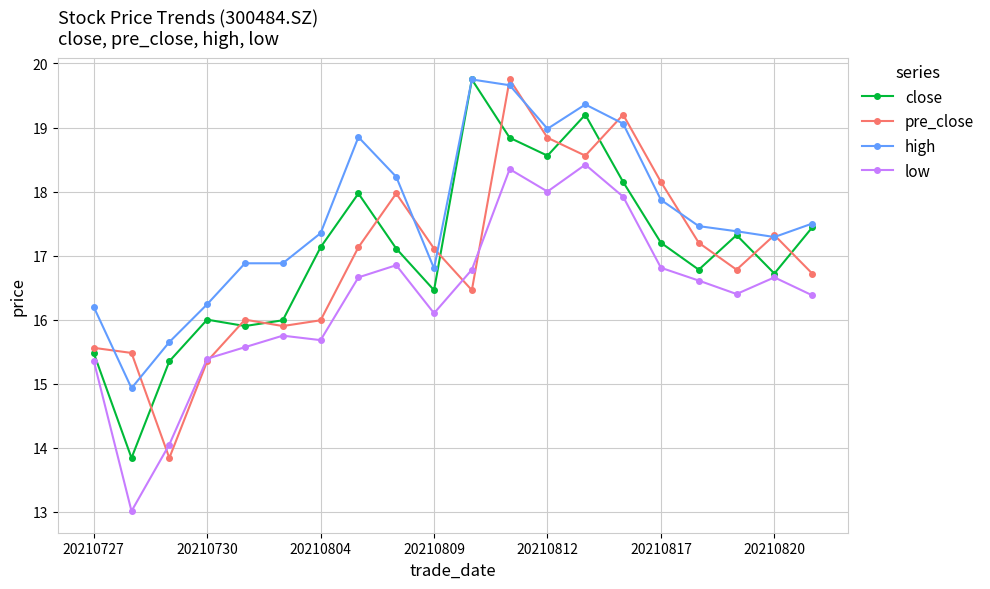

What is the value of the pre_close point at the 12th from the left?

19.8